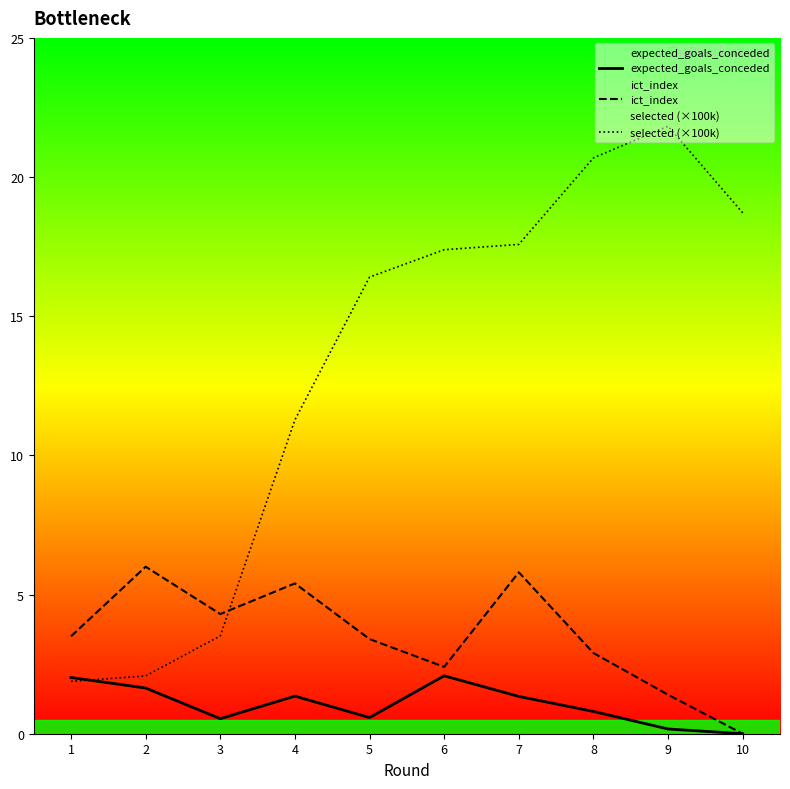

Which series changed the most between 4 and 6?

selected (×100k)